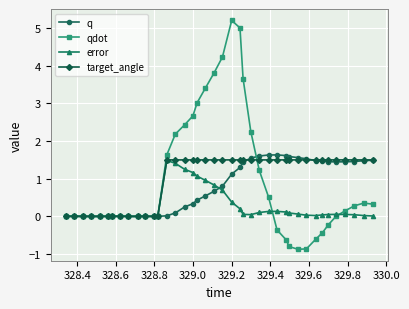

What is the difference between the maximum and minimum values in the error series?

1.5